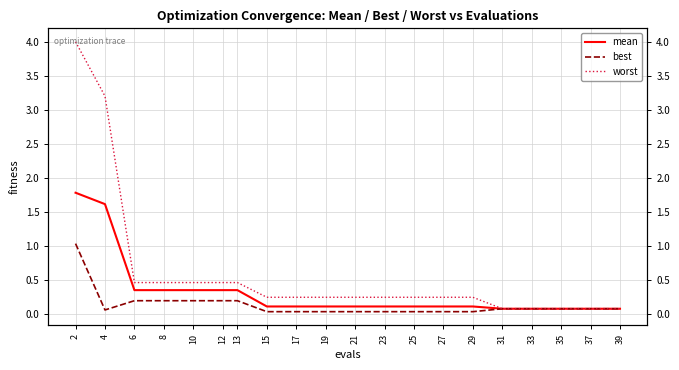

True or false: best and worst cross at least once.

False